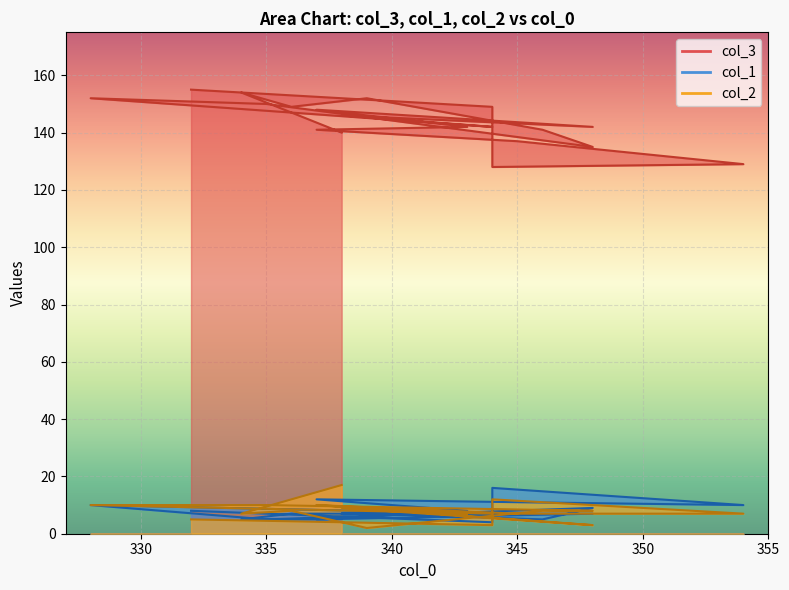

What are all the series names shown in the legend?

col_3, col_1, col_2